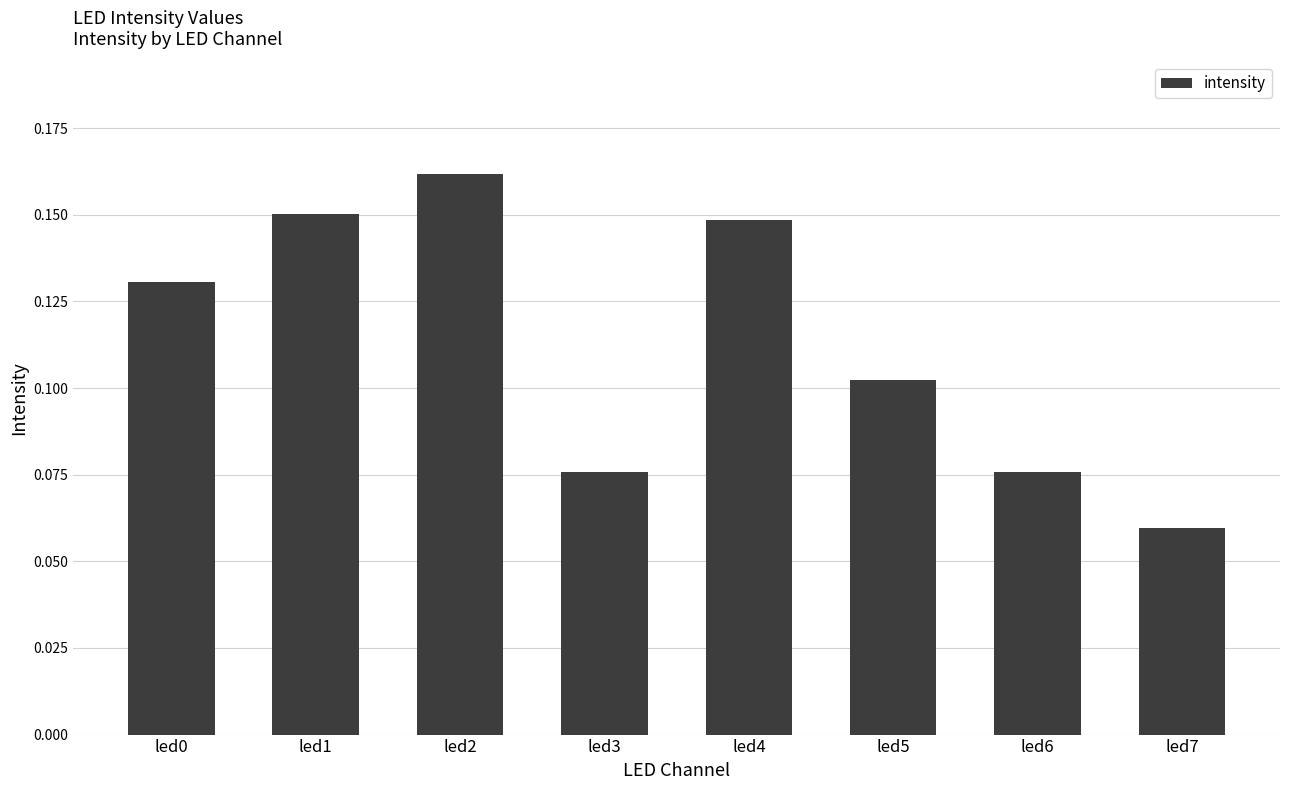

What is the sum of the values at led4 and led2?

0.3